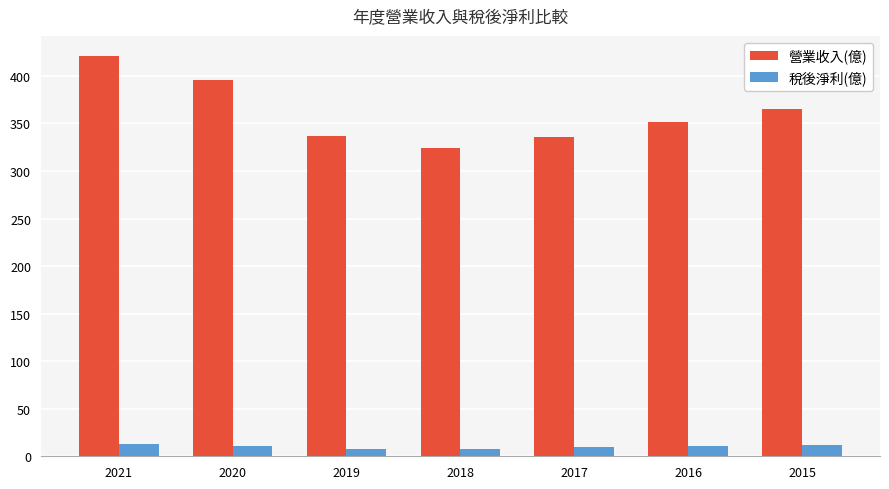

The 營業收入(億) series shows 324.0 at 2018. True or false?

True